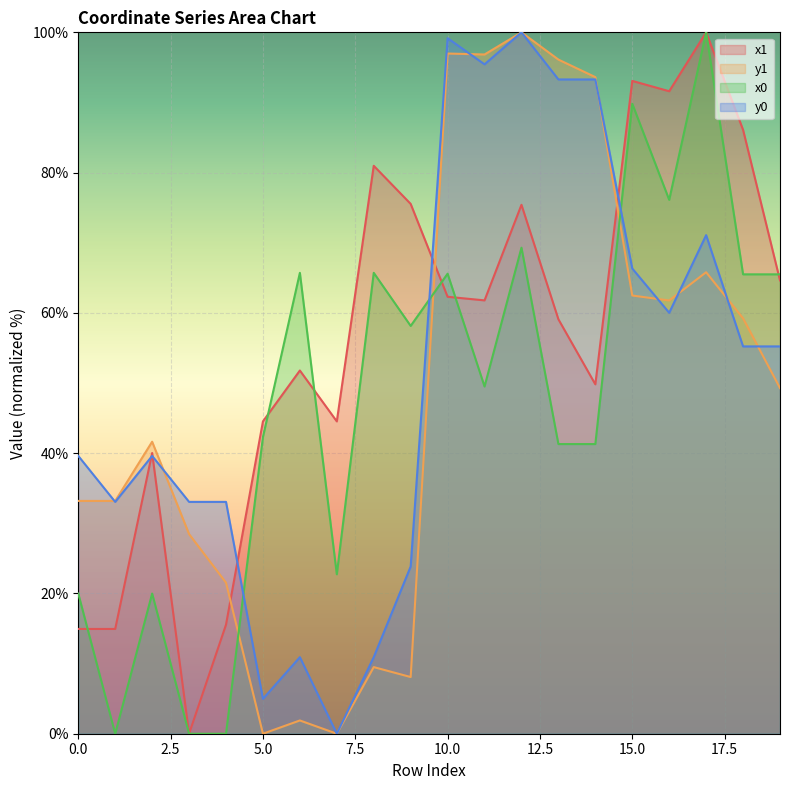

Is the value of x1 at 3 greater than the value of y1 at 10?

No